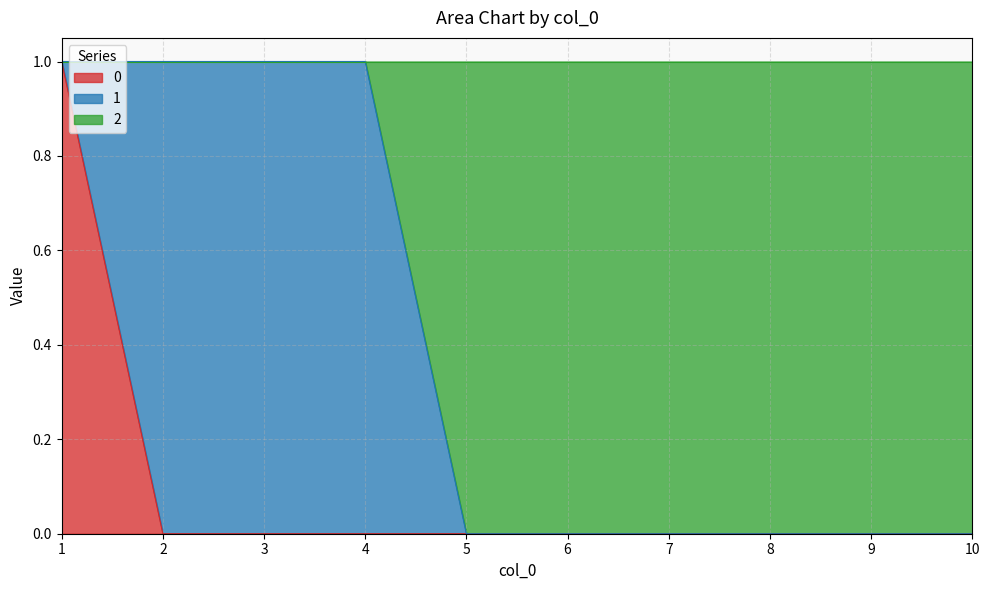

What is the difference between the maximum and minimum values in the 0 series?

1